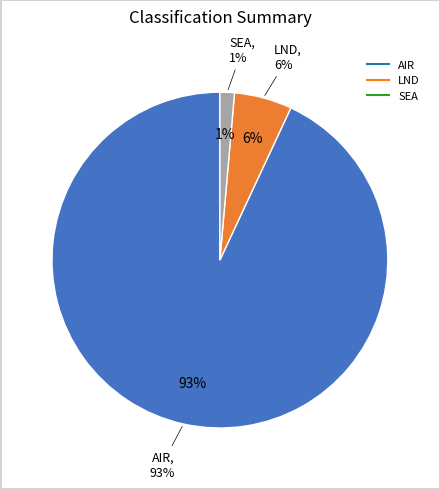

To the nearest percent, what portion does LND represent?

6%